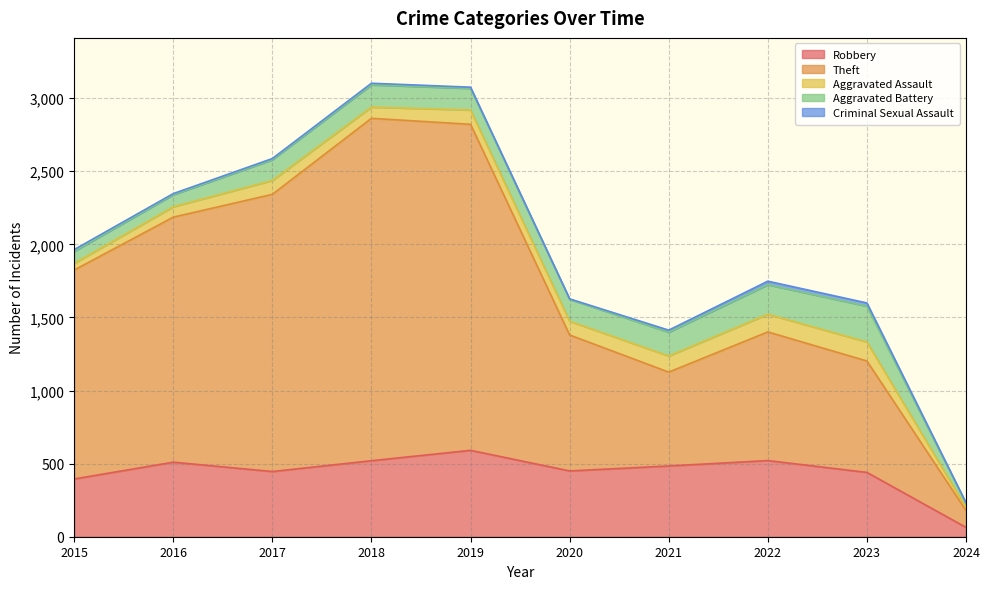

What is the average value of the Theft series?

1290